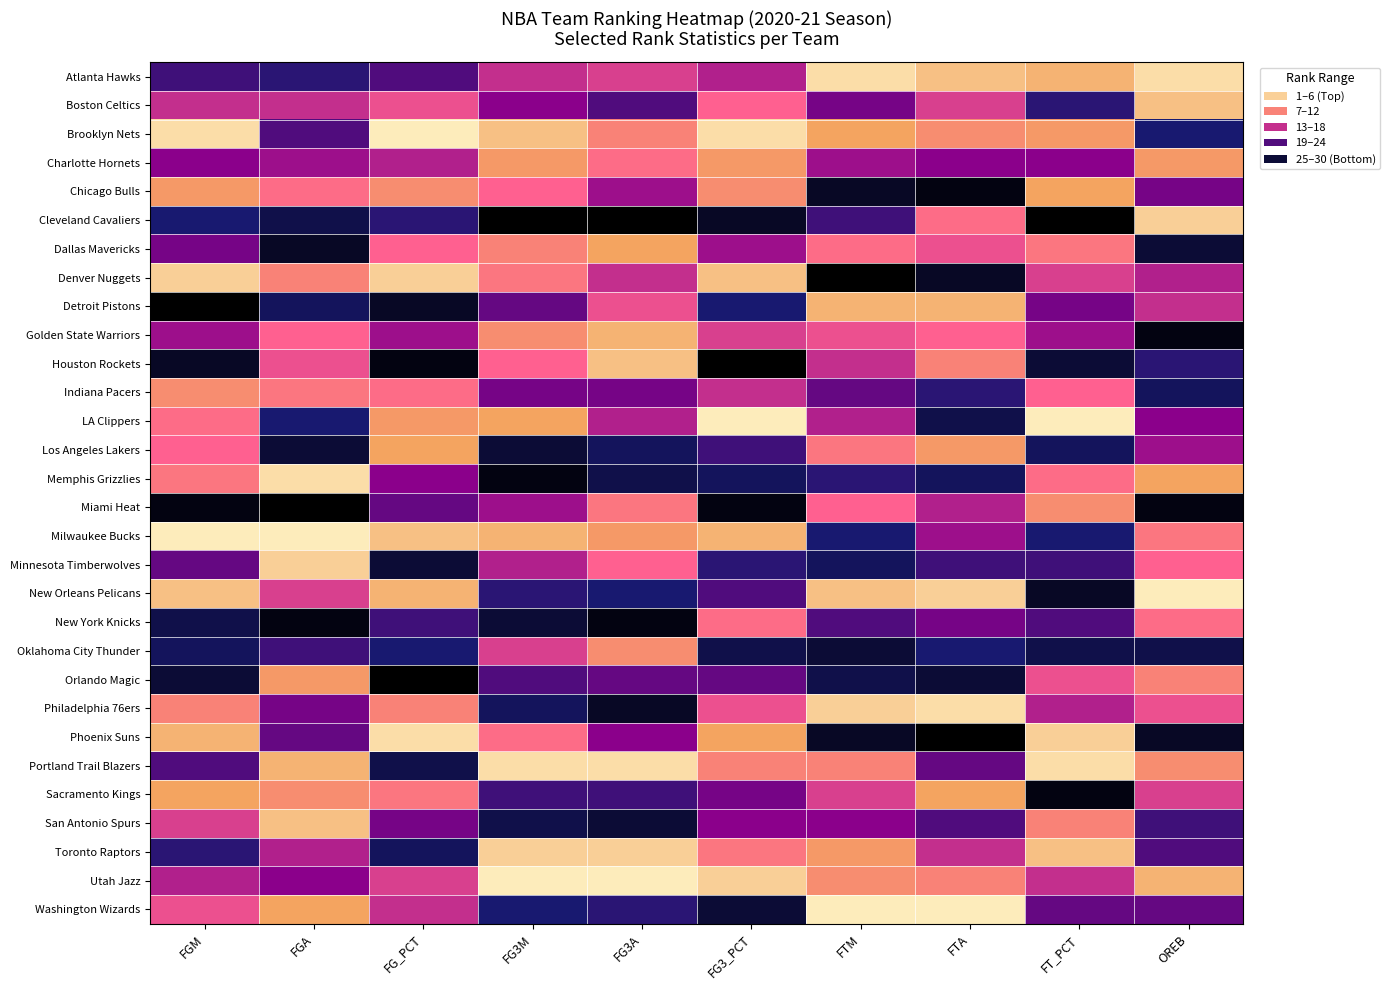

Which category has the highest value across all series?

FG3M